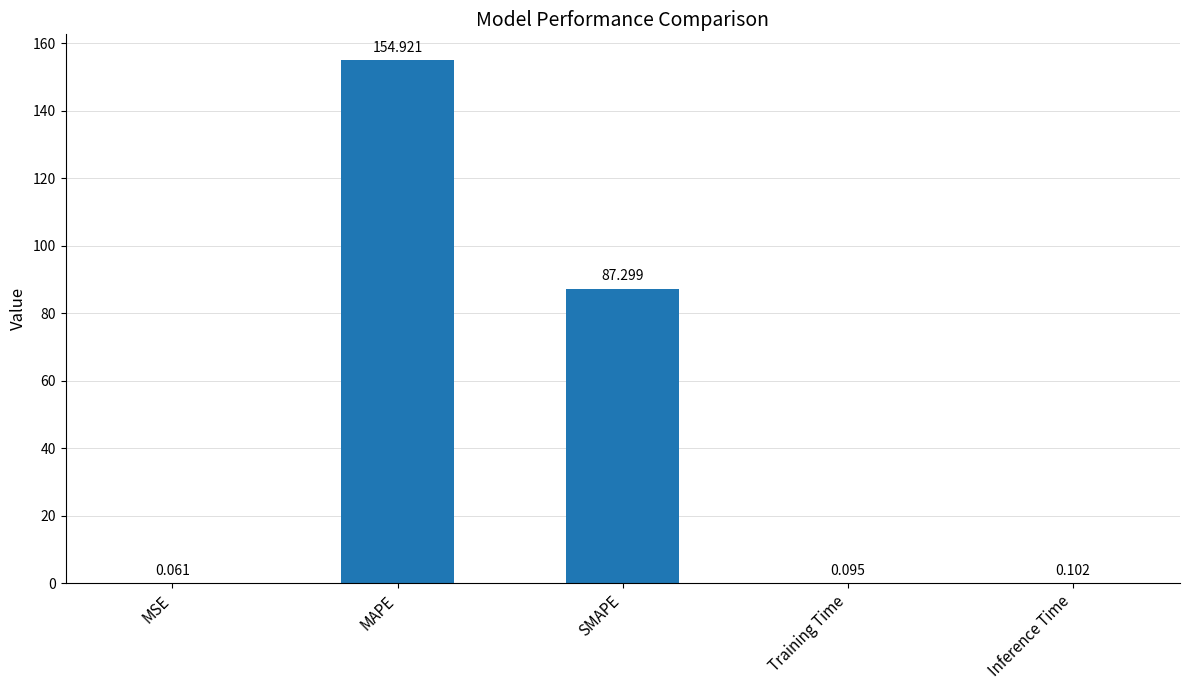

Which has a higher value, MAPE or Training Time?

MAPE